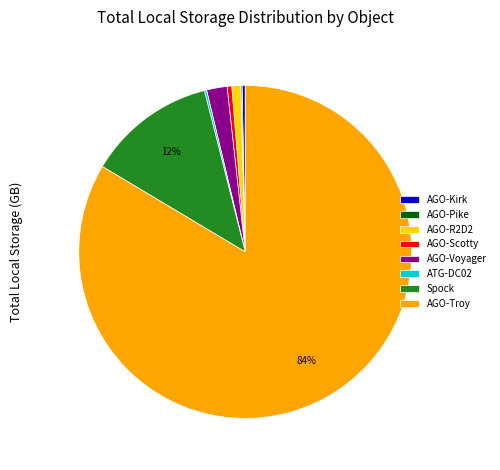

What is the largest slice in the pie chart?

AGO-Troy